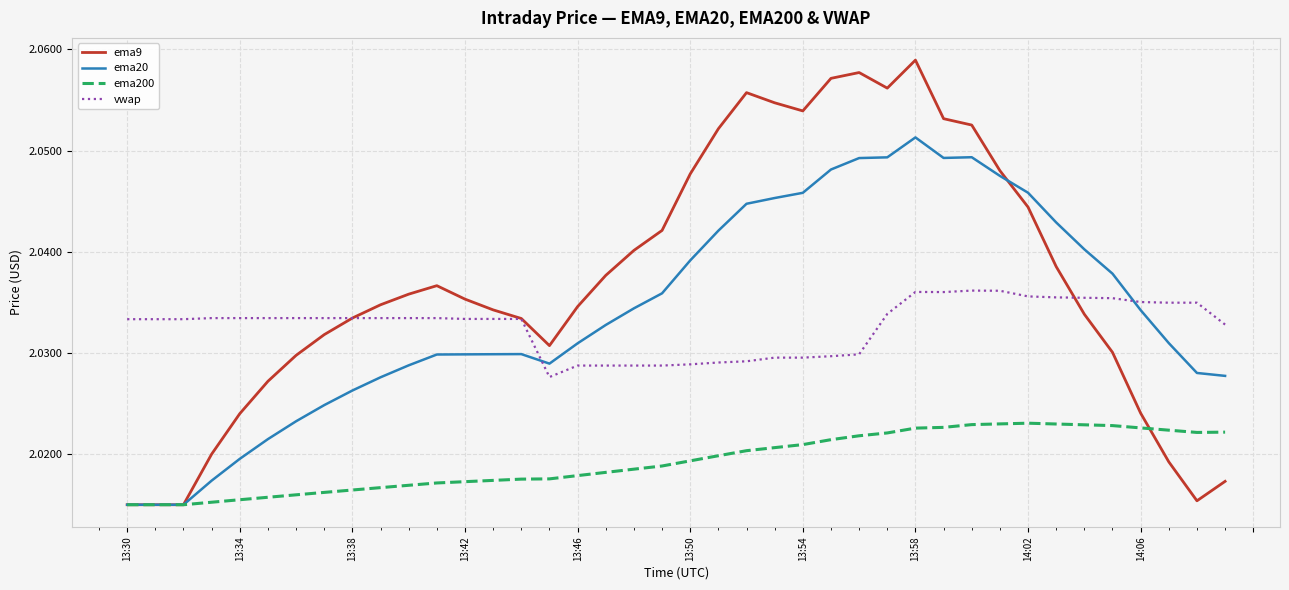

Which series has the largest total across all categories?

ema9